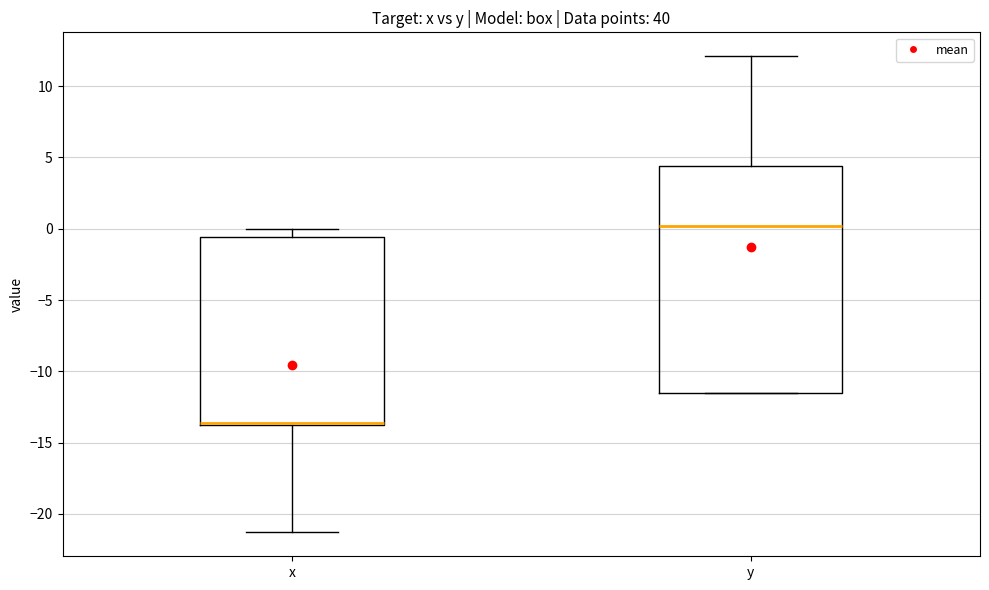

Reading left to right, read every box against the y-axis: the position of its median line, the range the box covers, and the ends of its whiskers. The values are not printed on the chart, so give them approximately, as read against the axis.

x: median -13.5, box -14.0 to -0.5, whiskers -21.5 to 0.0
y: median 0.0, box -11.5 to 4.5, whiskers -11.5 to 12.0